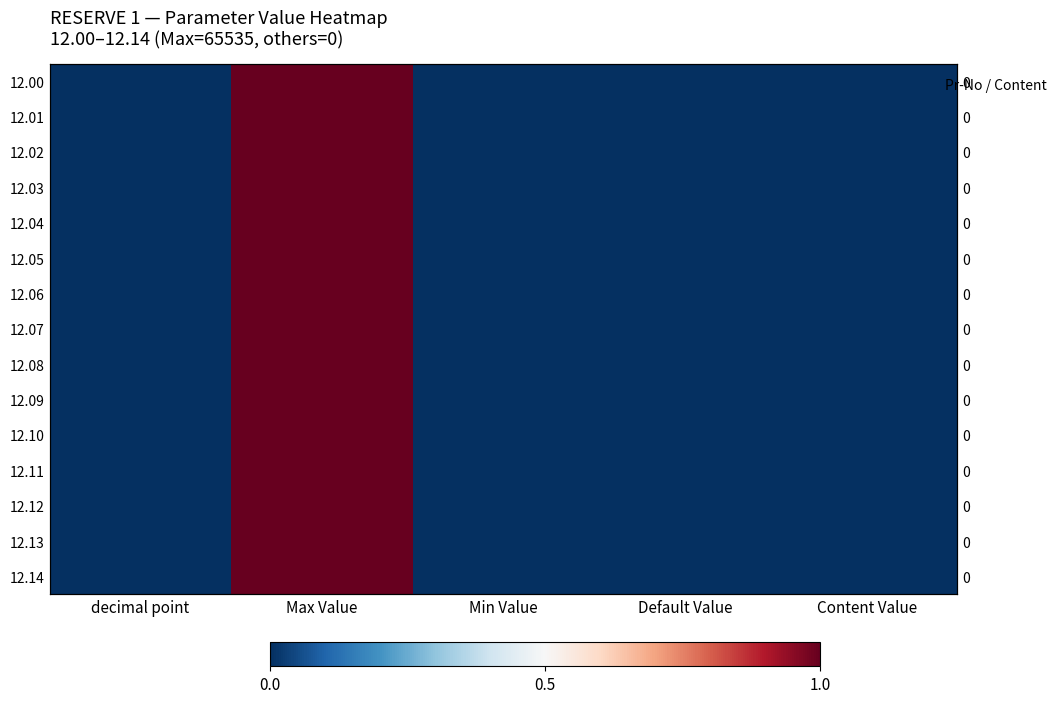

How many values in 12.13 are above zero?

1